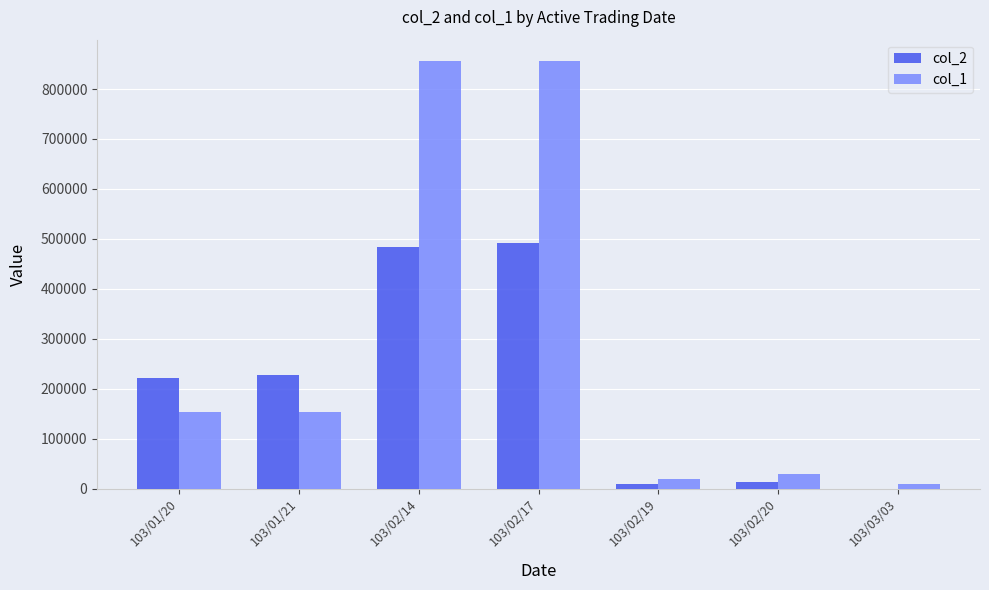

What is the maximum value for col_2?

491550